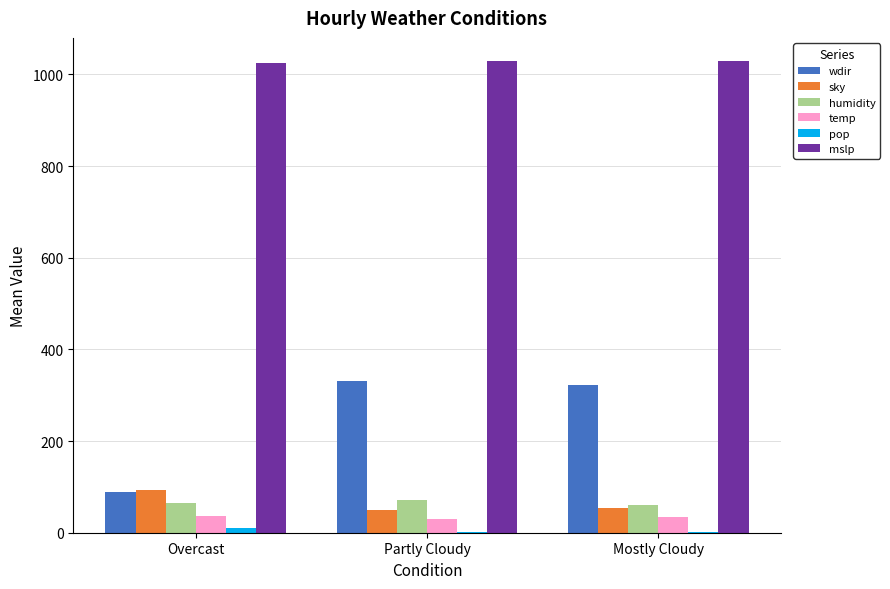

What is the total value across all series at Mostly Cloudy?

1500.7